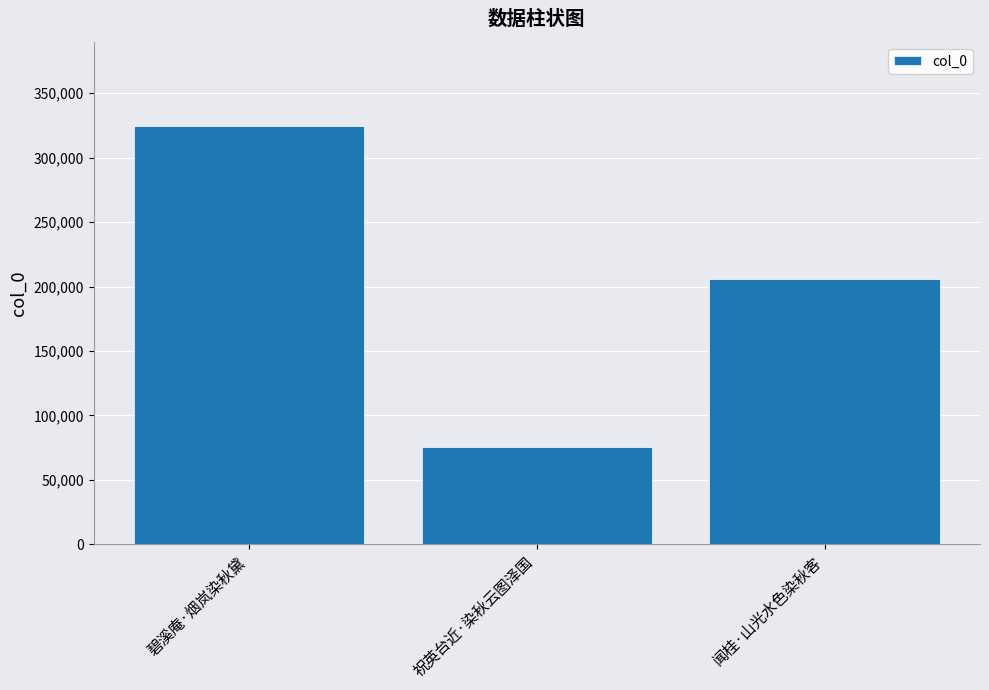

How many bars are there in total?

3